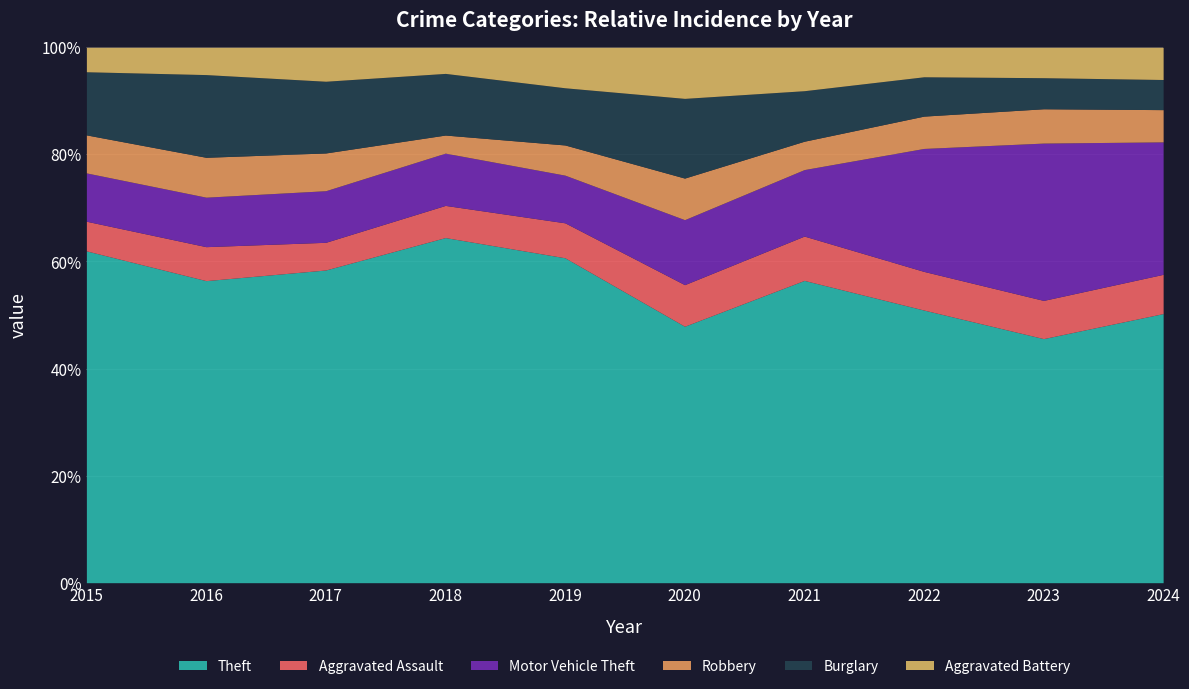

Is the value of Aggravated Battery at 2017 greater than the value of Motor Vehicle Theft at 2021?

No